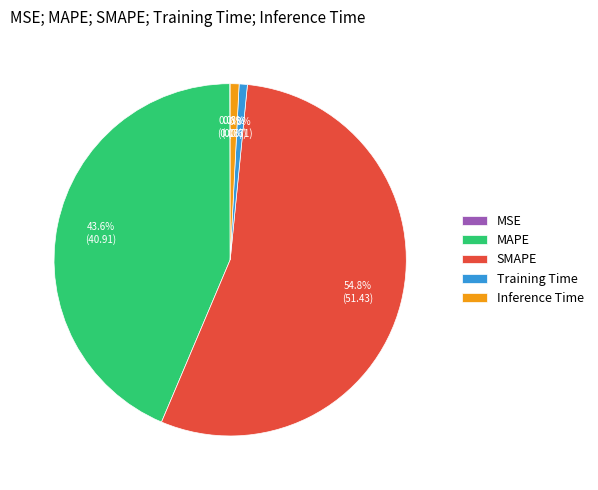

To the nearest percent, what is the difference between the largest and smallest slice percentages?

55%